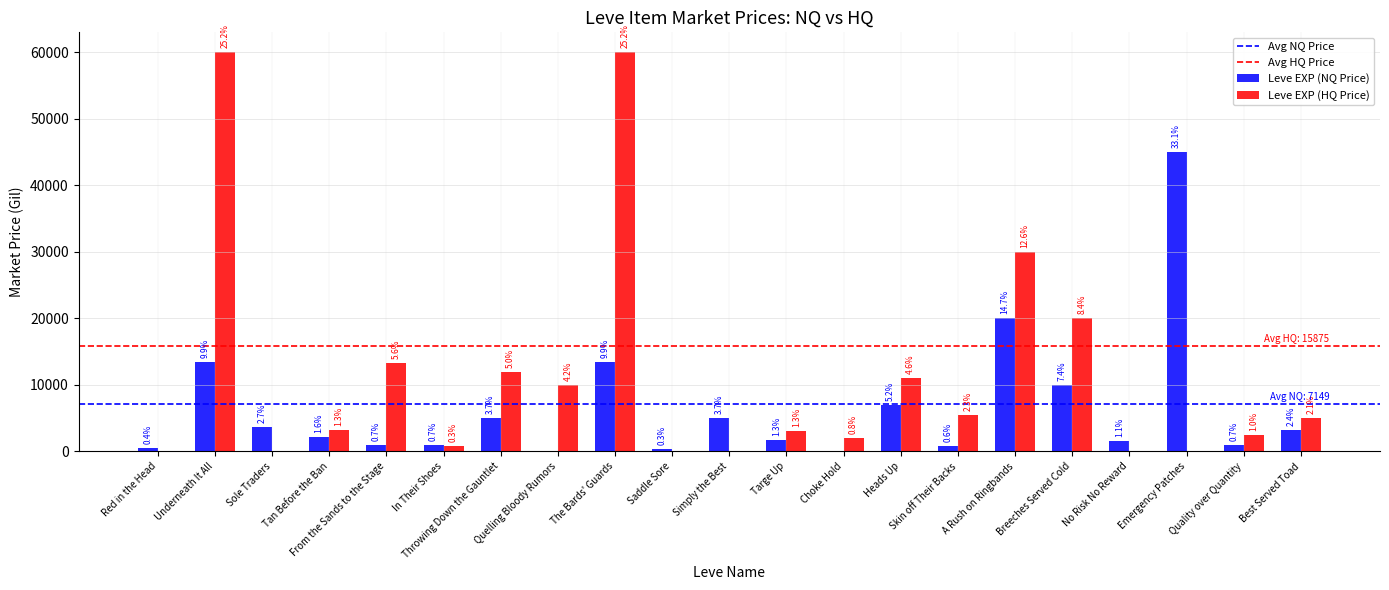

At how many categories does at least one series exceed 28011?

4